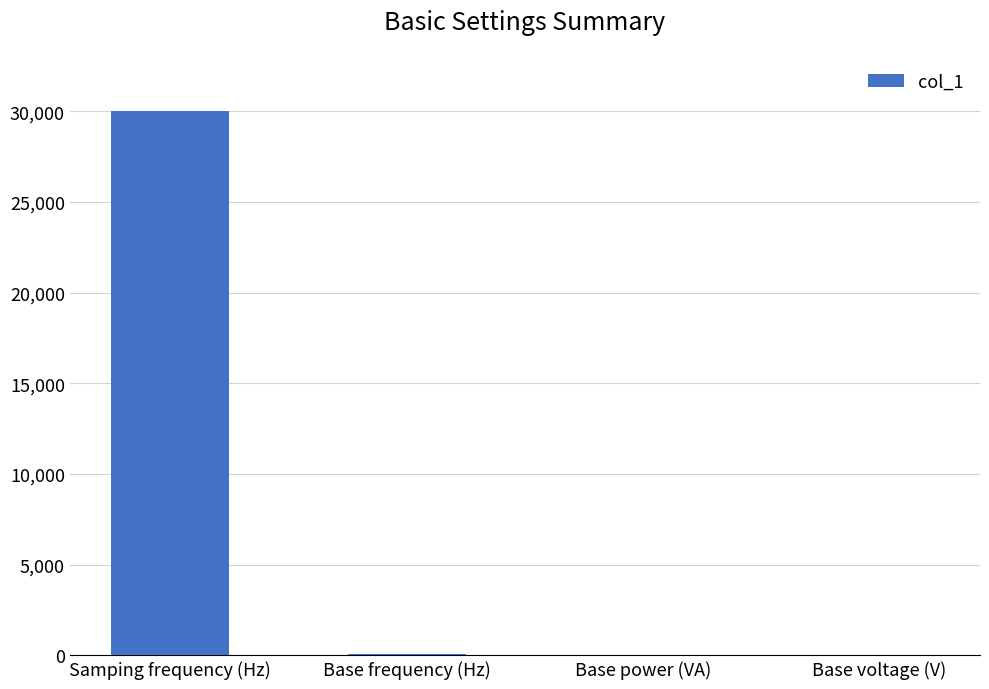

Between Base power (VA) and Samping frequency (Hz), which is larger?

Samping frequency (Hz)